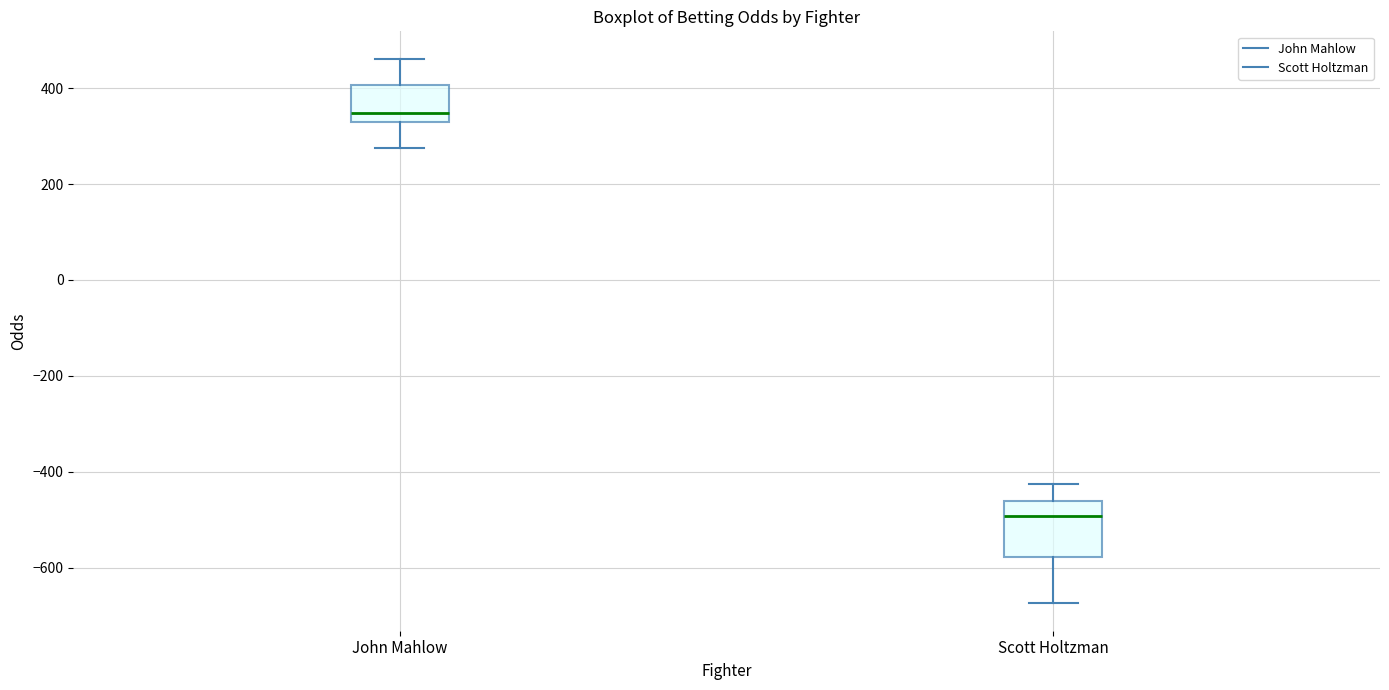

Which box is the tallest, from its lower edge to its upper edge?

Scott Holtzman